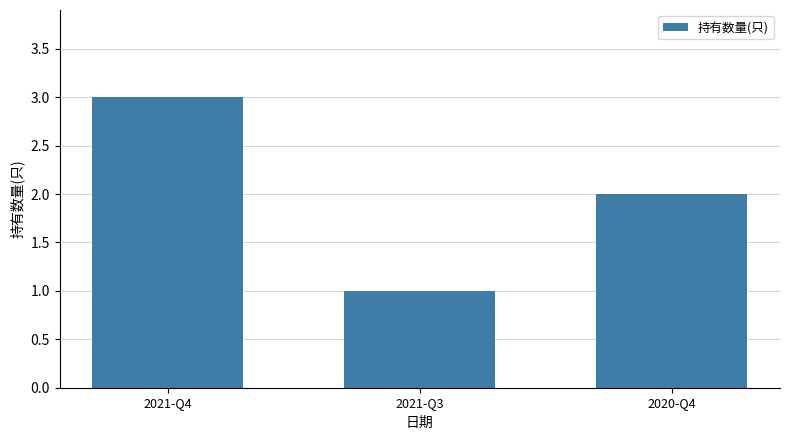

What is the label of the 1st bar from the left?

2021-Q4